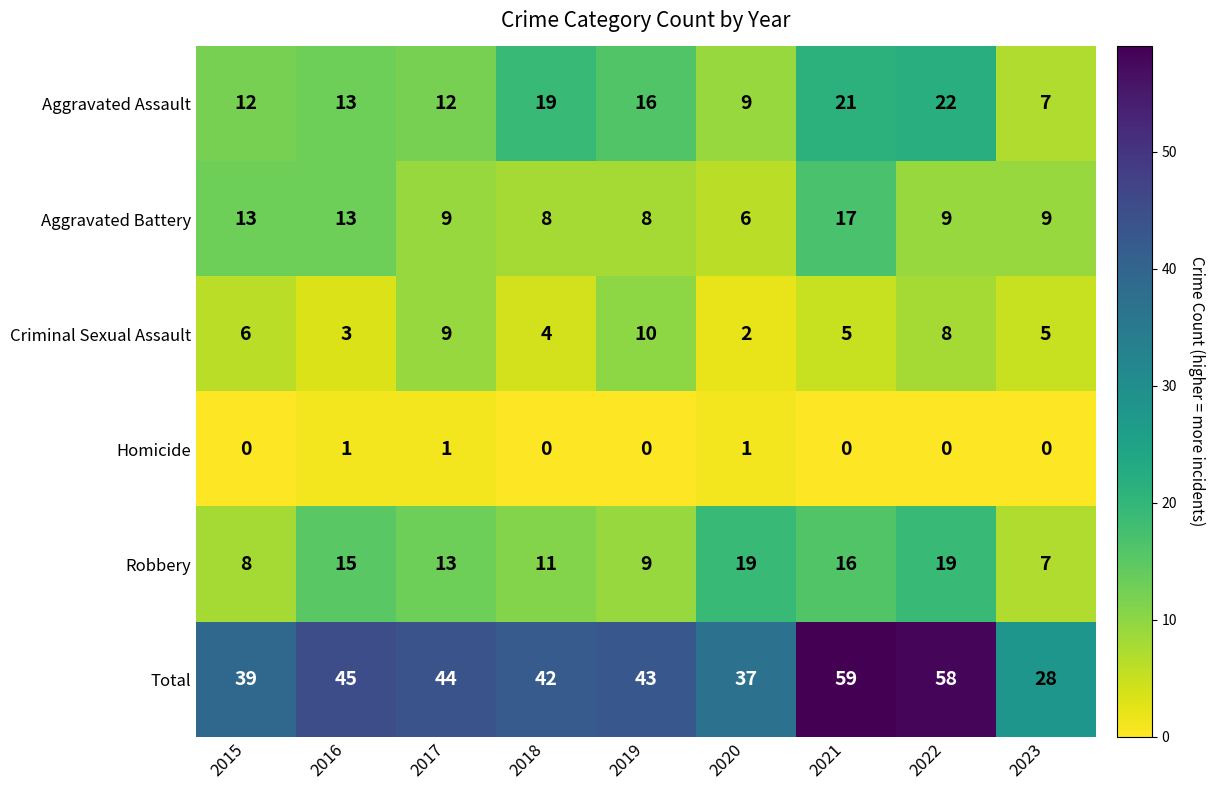

True or false: Criminal Sexual Assault has a value of 3 at 2019.

False